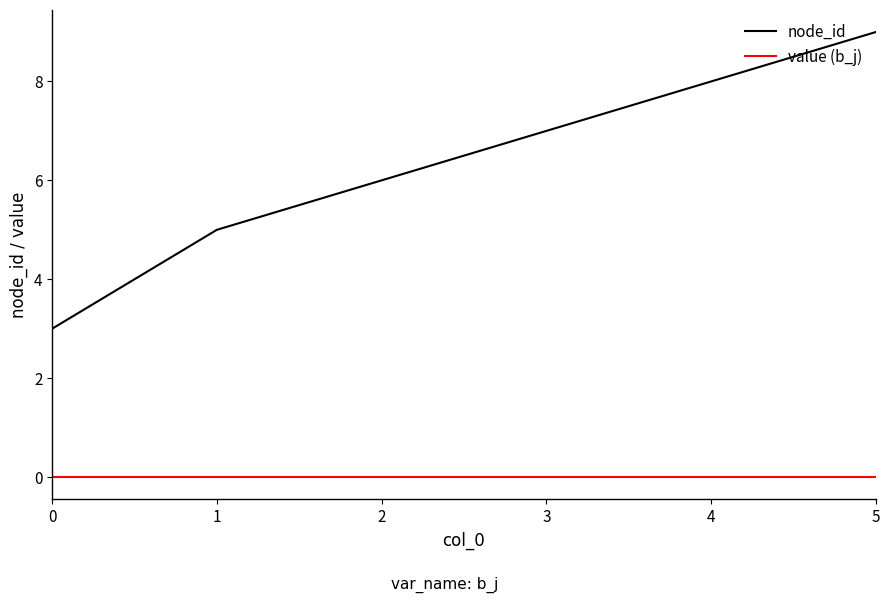

The value of node_id at 0 is 3. True or false?

True